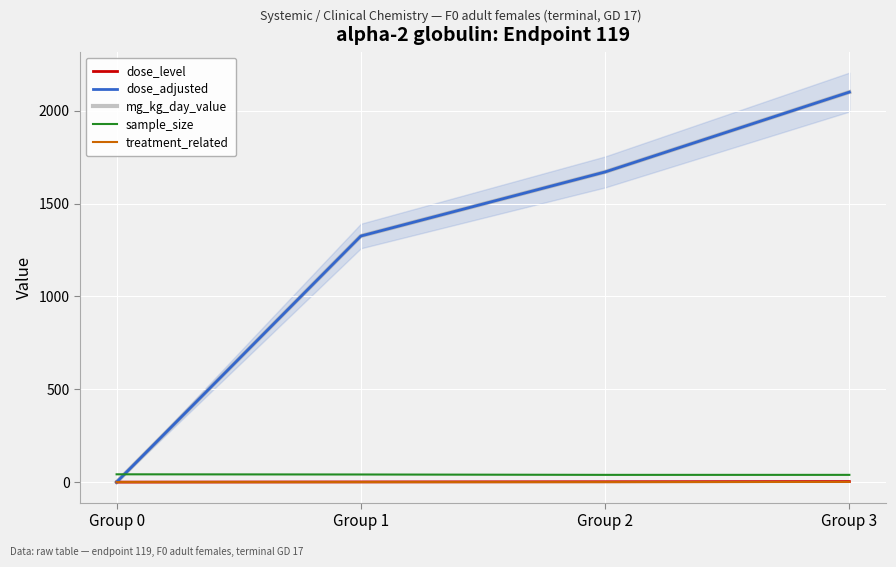

Which has a higher value, Group 0 or Group 2?

Group 2